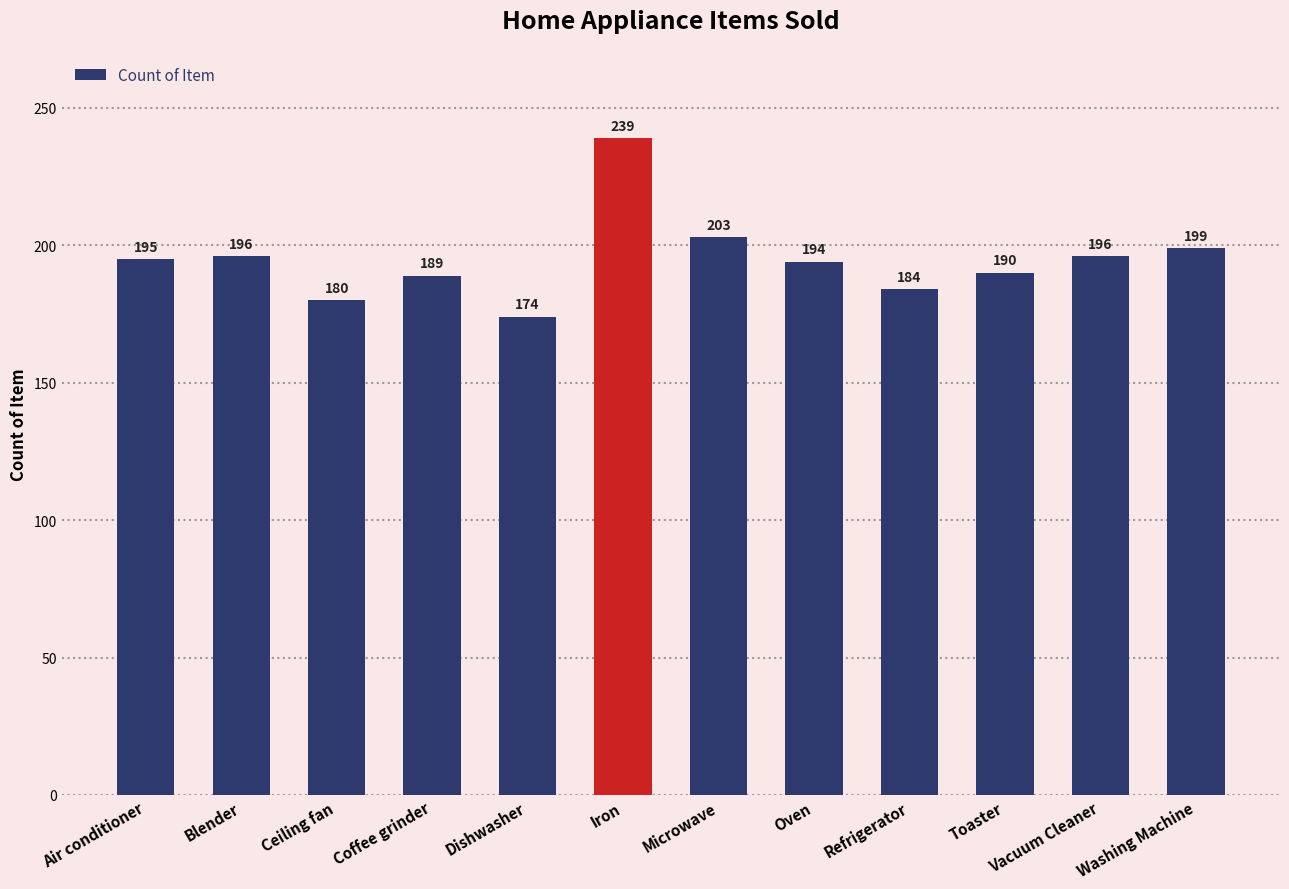

Which has a higher value, Washing Machine or Air conditioner?

Washing Machine